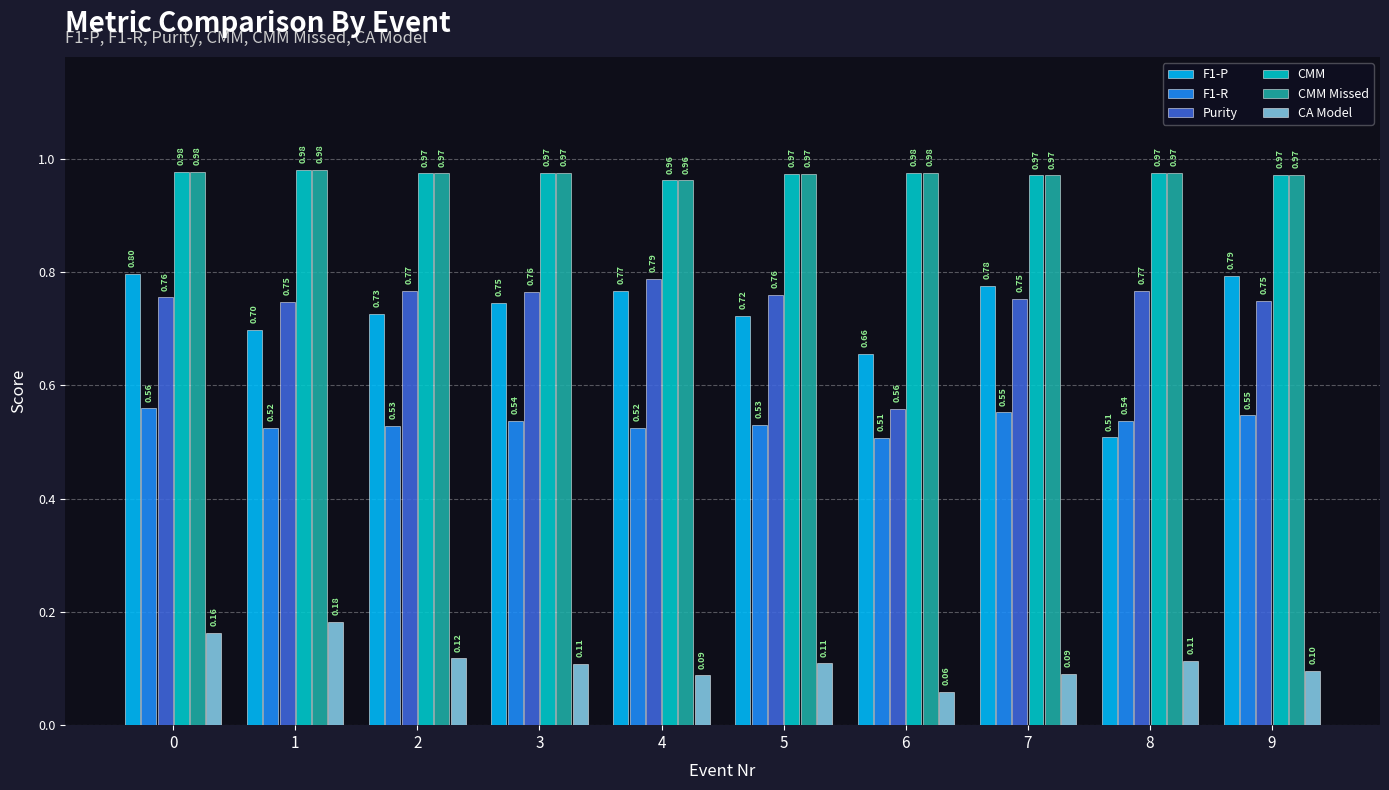

At how many categories does at least one series exceed 0?

10